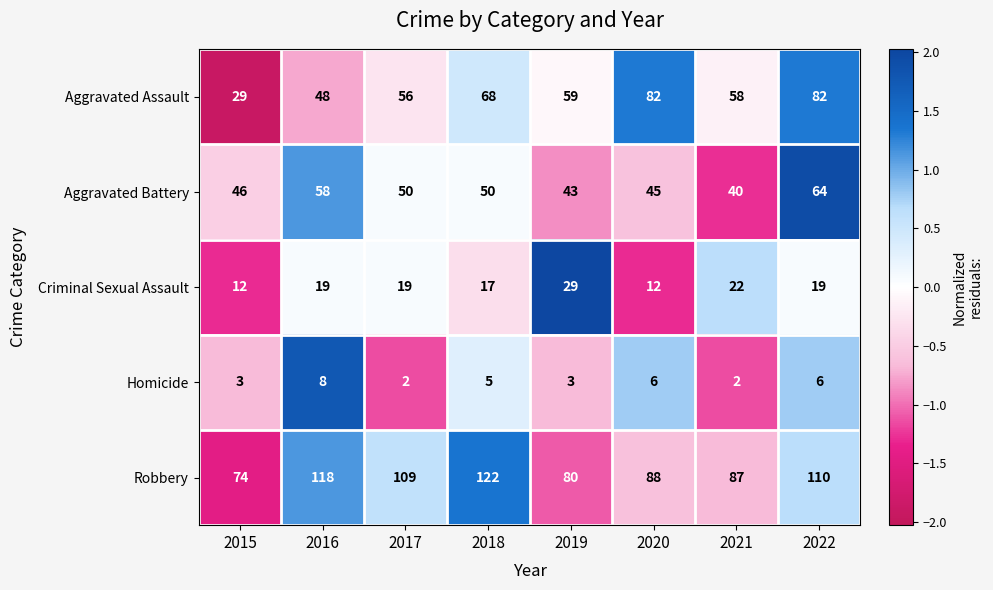

At 2017, list the series in order from largest to smallest.

Robbery, Aggravated Assault, Aggravated Battery, Criminal Sexual Assault, Homicide